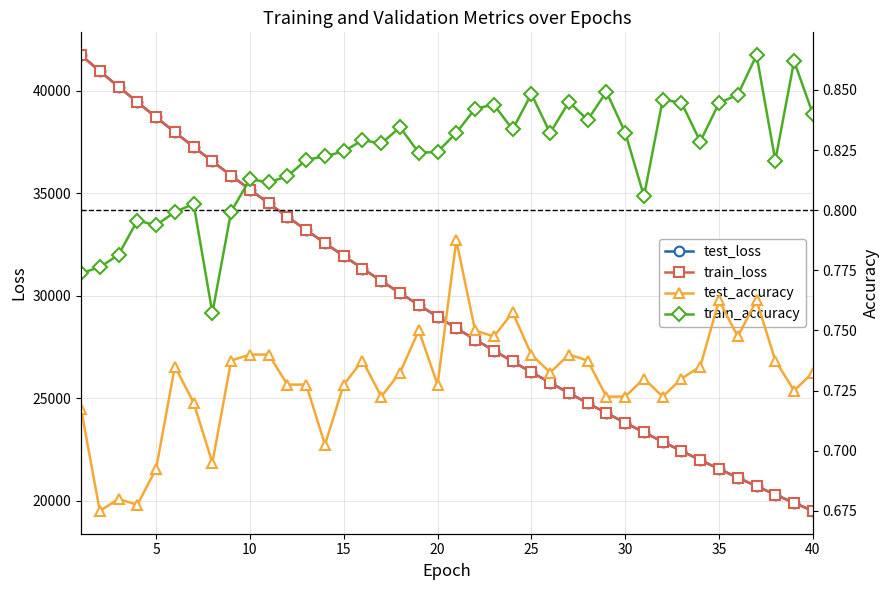

What is the highest value of the train_loss series?

41720.1